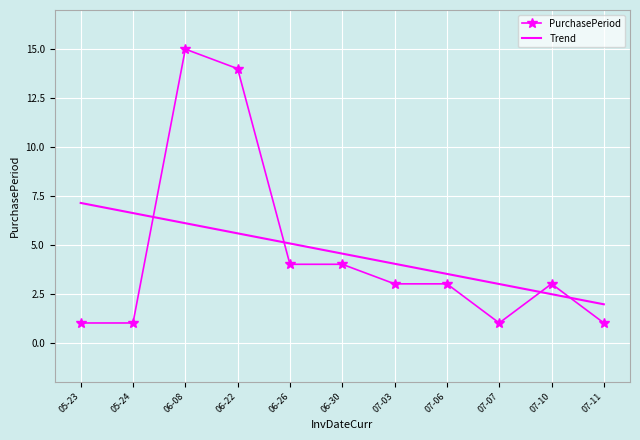

True or false: PurchasePeriod has more than 1 points higher than both neighbors.

True